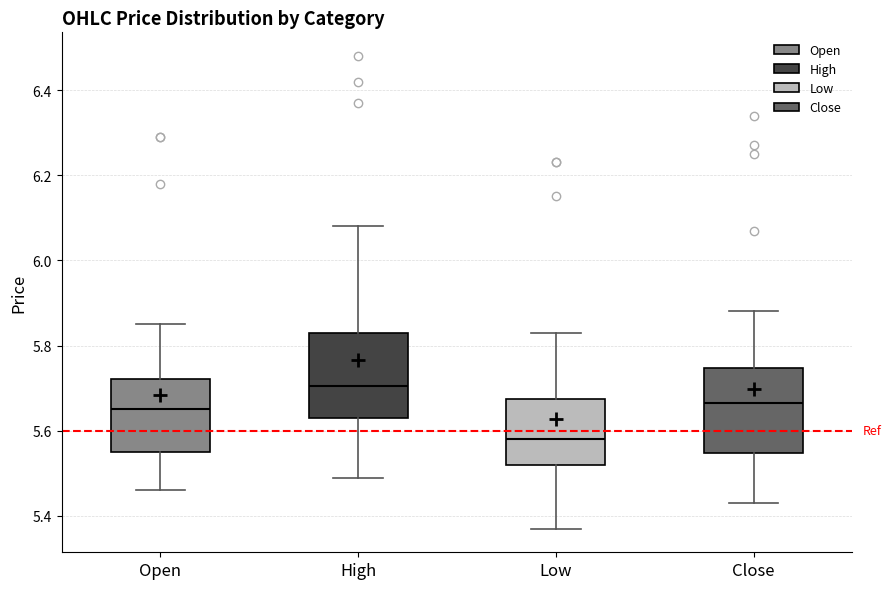

Reading left to right, transcribe this box plot: for each box, give where its median line is, the range the box spans, and where its two whiskers end, as read against the y-axis. The values are not printed on the chart, so give them approximately, as read against the axis.

Open: median 5.66, box 5.56 to 5.72, whiskers 5.46 to 5.86
High: median 5.70, box 5.64 to 5.84, whiskers 5.50 to 6.08
Low: median 5.58, box 5.52 to 5.68, whiskers 5.38 to 5.84
Close: median 5.66, box 5.54 to 5.74, whiskers 5.44 to 5.88